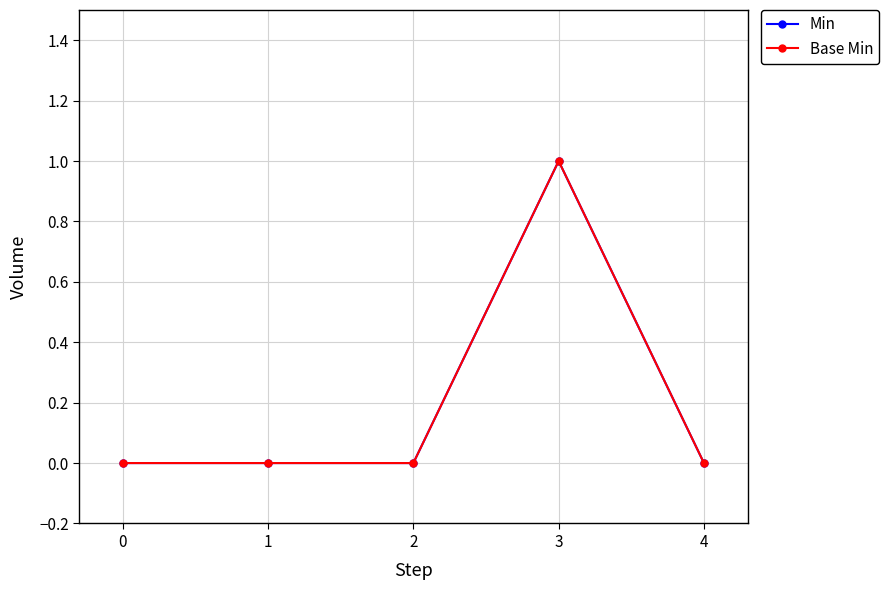

Does the chart have visible grid lines?

Yes